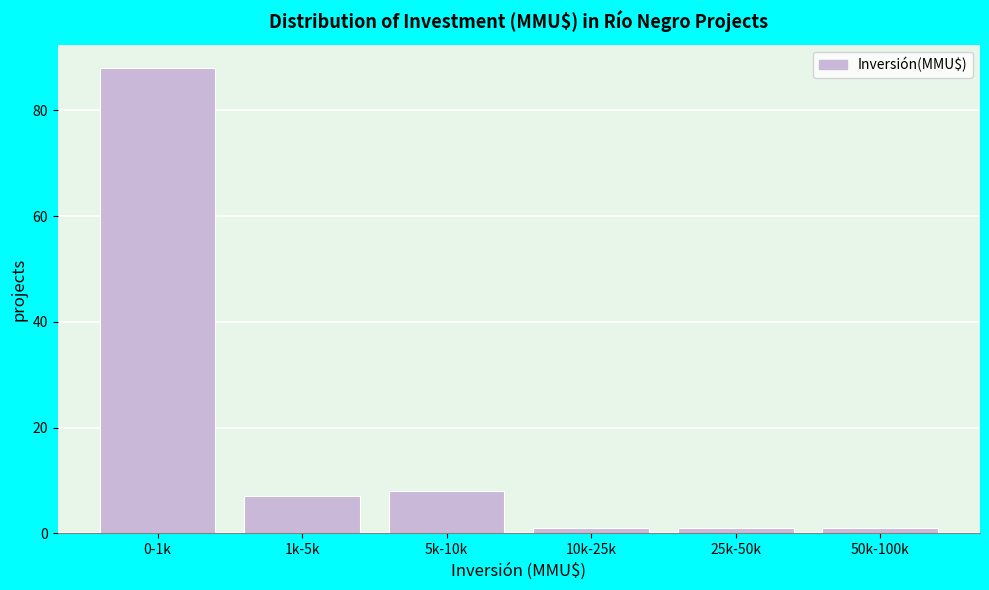

Reading left to right, transcribe all the data shown in this chart.

88	7	8	1	1	1